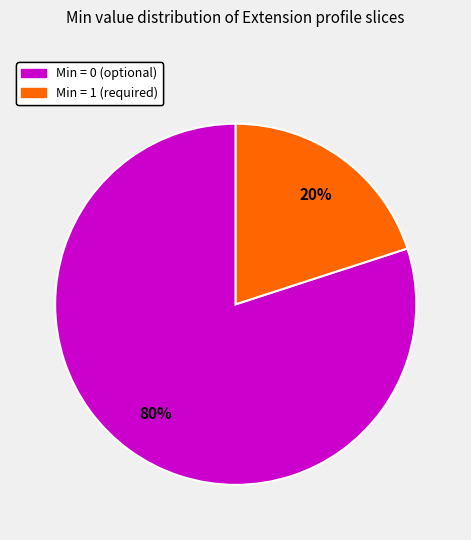

To the nearest percent, what is the average slice percentage?

50%